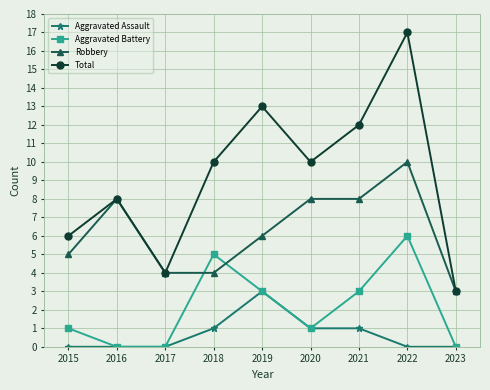

Which series has the widest spread of values?

Total